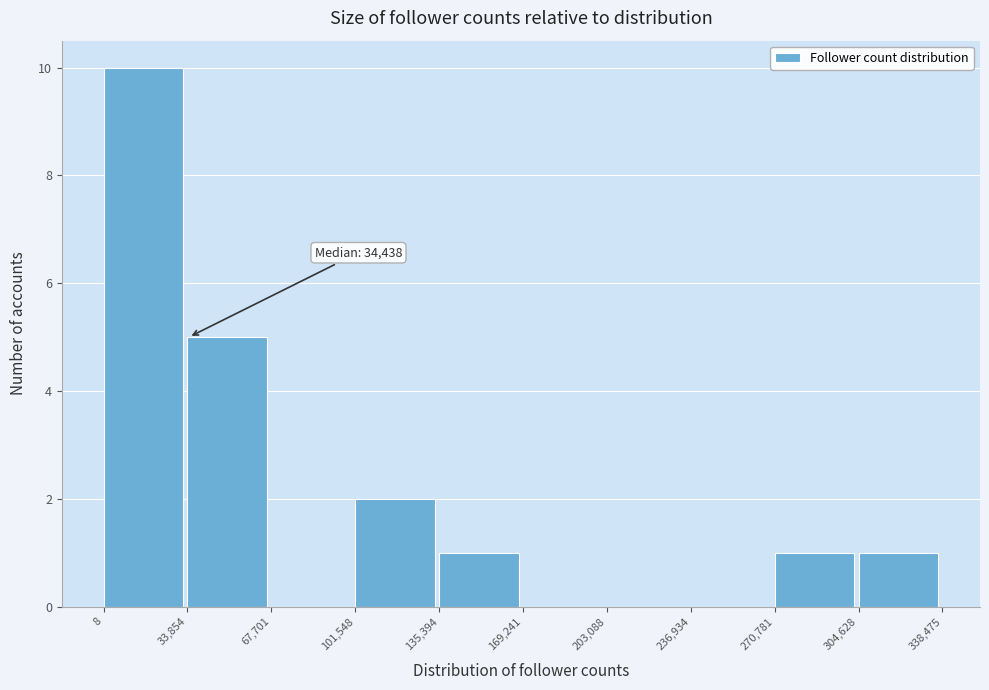

Which range on the x-axis has the tallest bar?

8 to 33,854